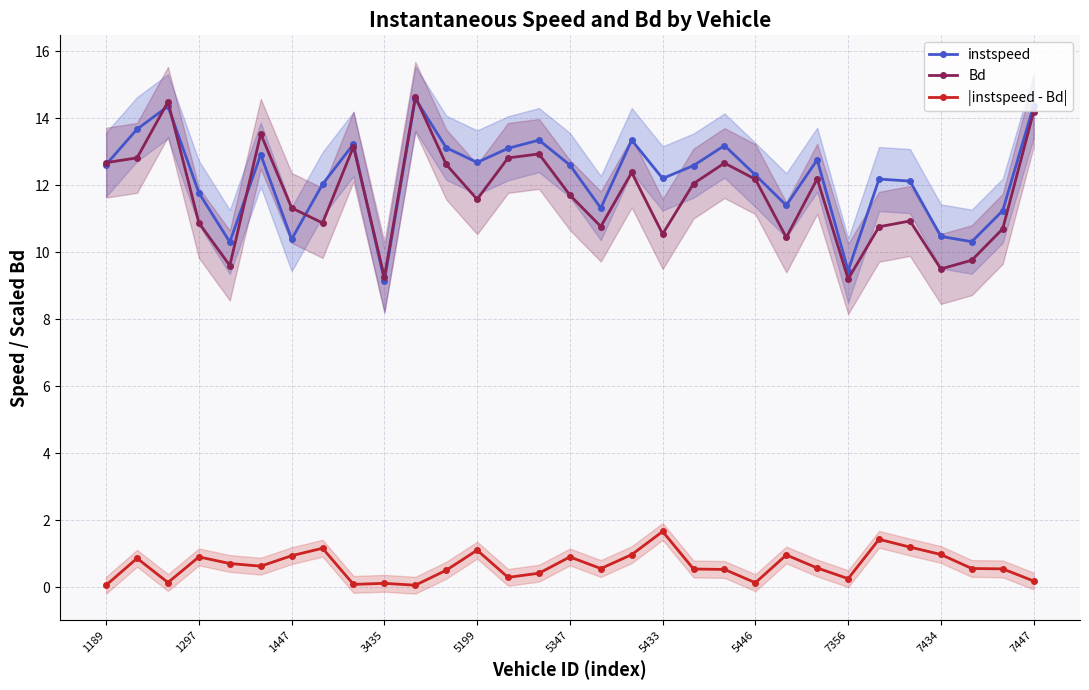

What is the minimum value for instspeed?

9.1